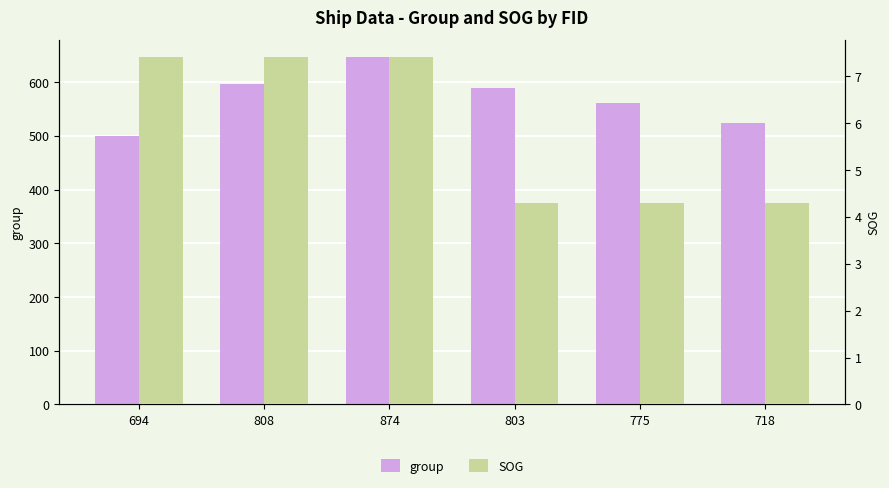

At which label is group closest to 572?

775